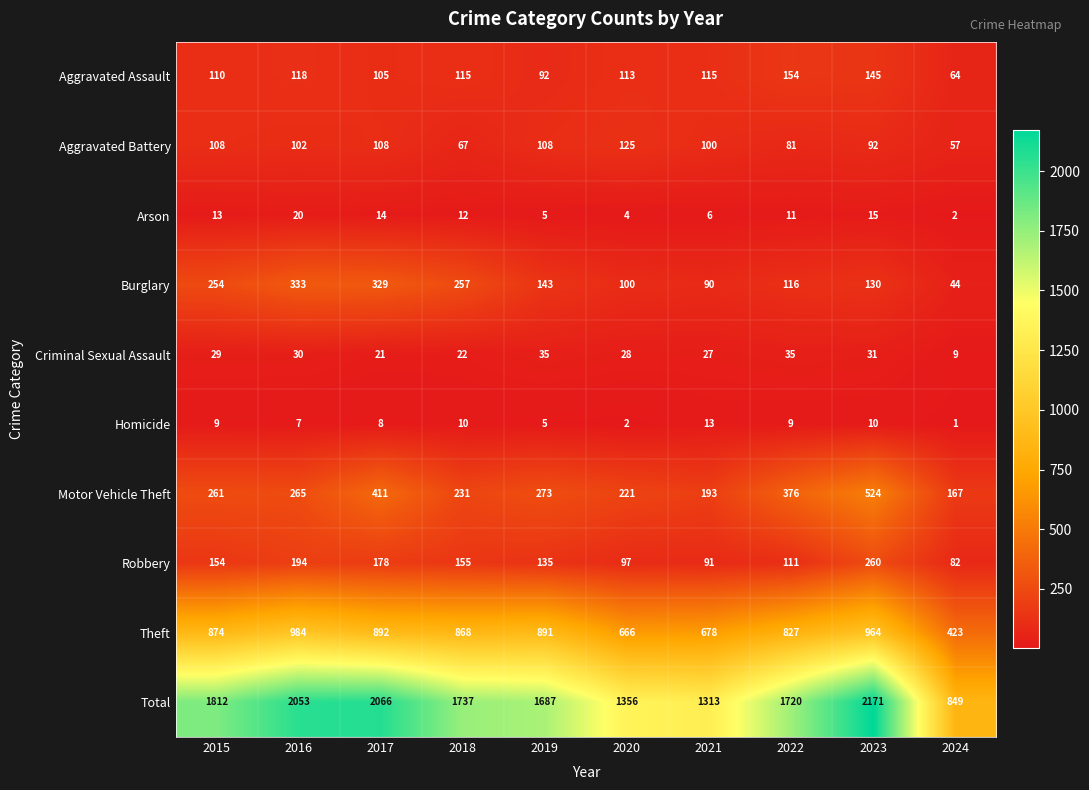

Which label corresponds to the largest value in the chart?

2023